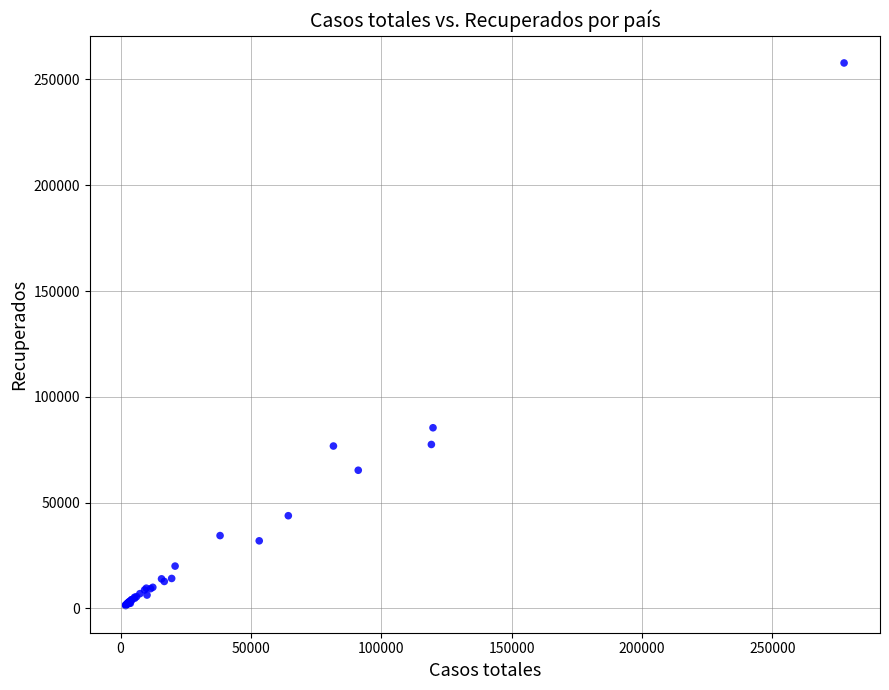

What Y value in the scatter plot is closest to 129564?

85388